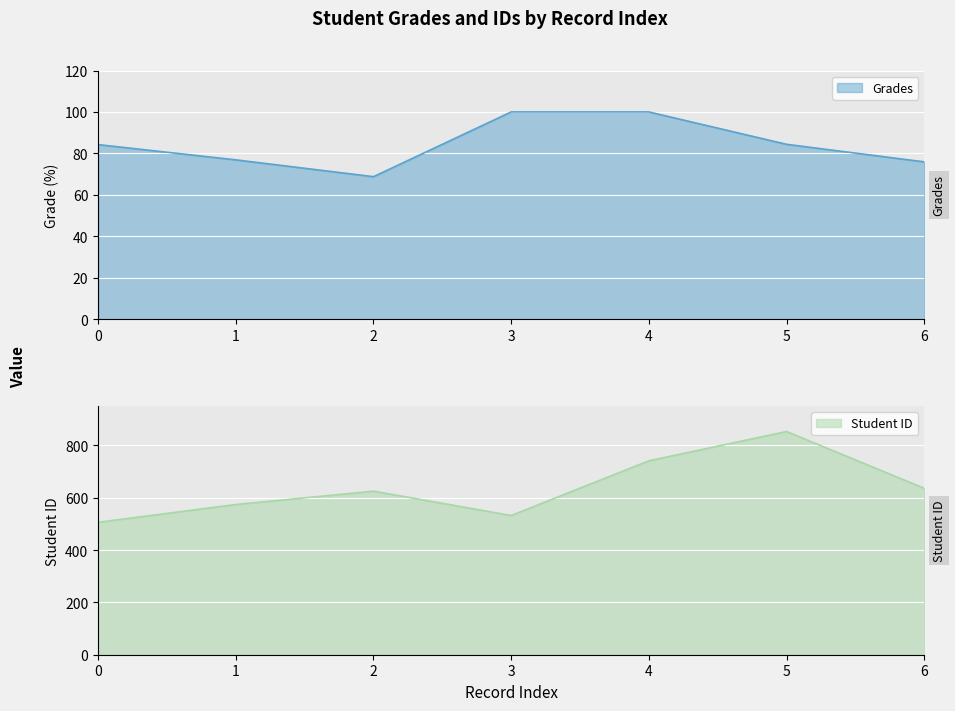

List the labels in order of Grades value, smallest first.

2, 6, 1, 0, 5, 3, 4